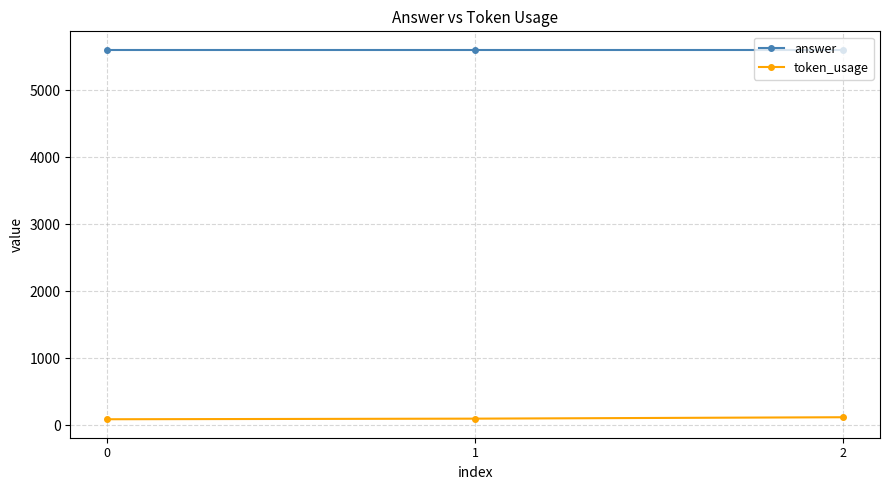

How many token_usage values are between 91 and 121?

3